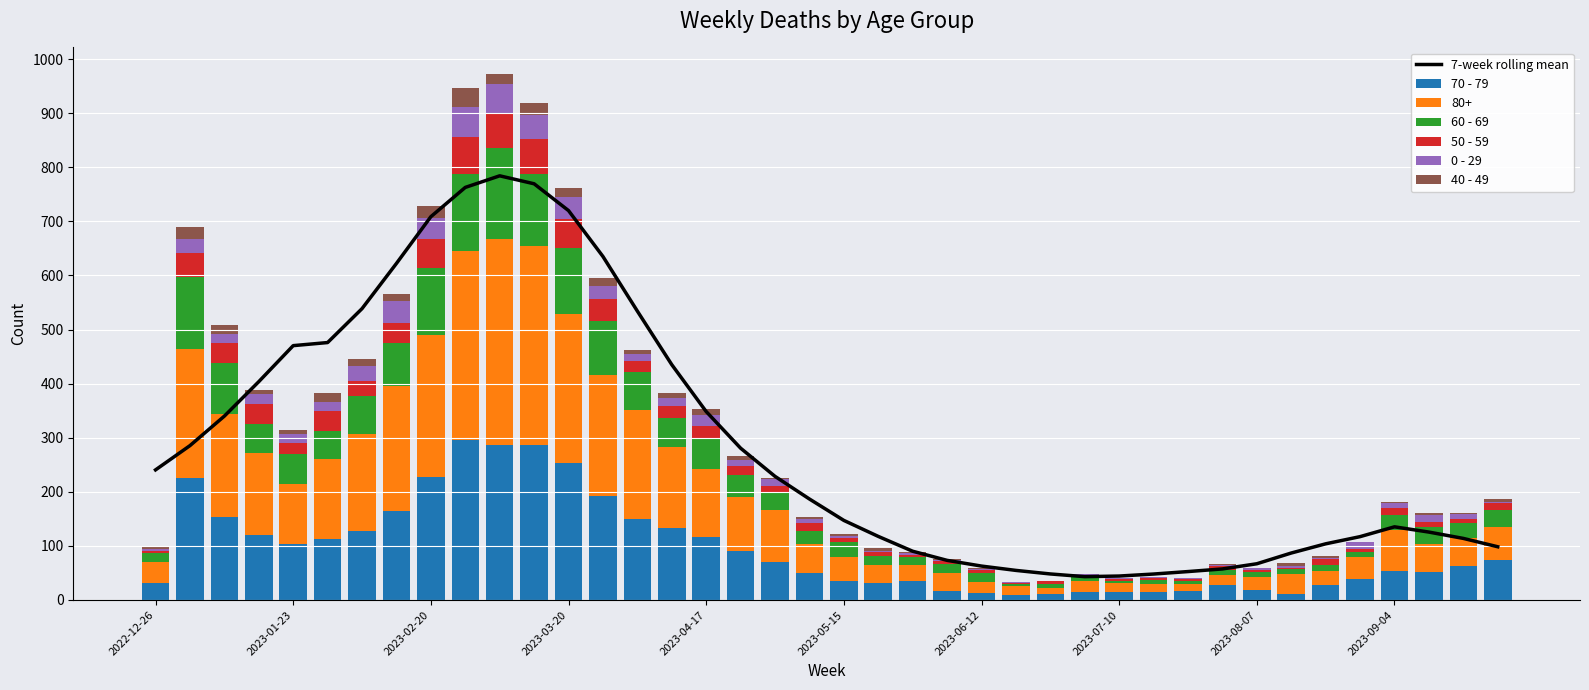

What is the highest value of the 7-week rolling mean series?

784.3